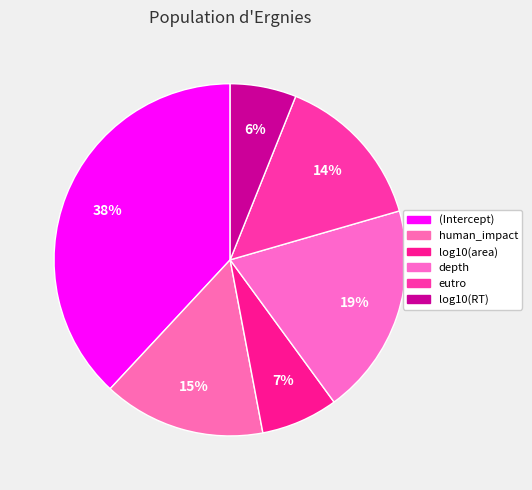

How much of the chart is everything except depth?

80.6%